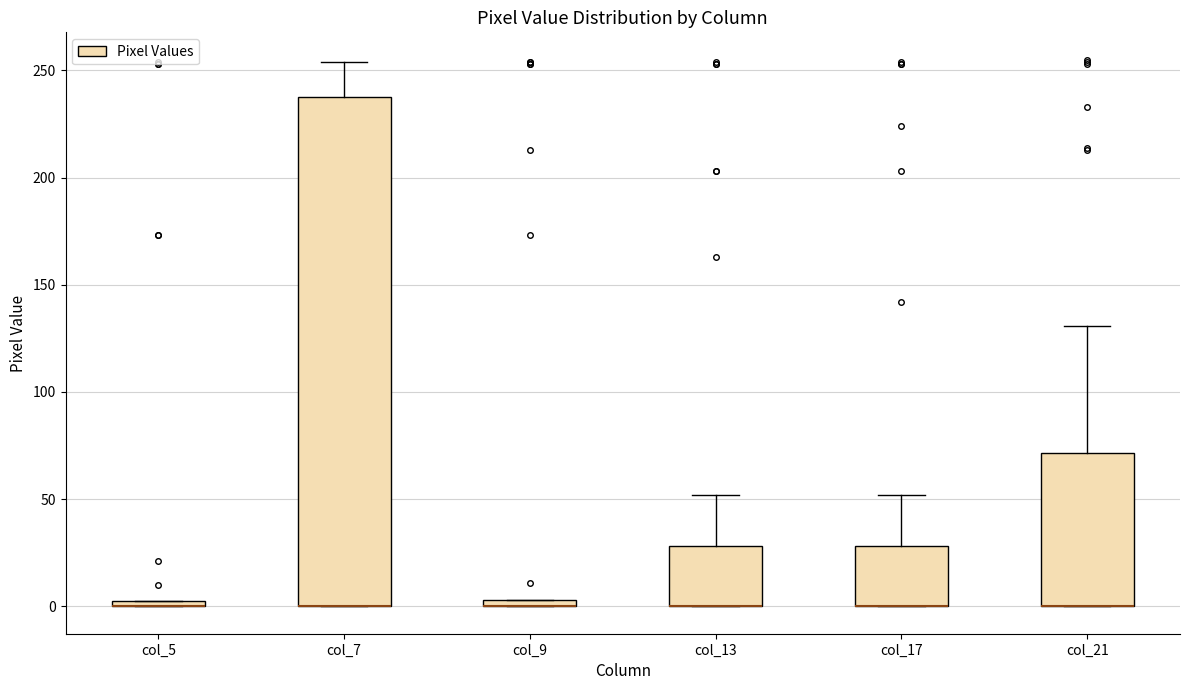

Comparing the boxes themselves (not the whiskers), which one is the tallest?

col_7